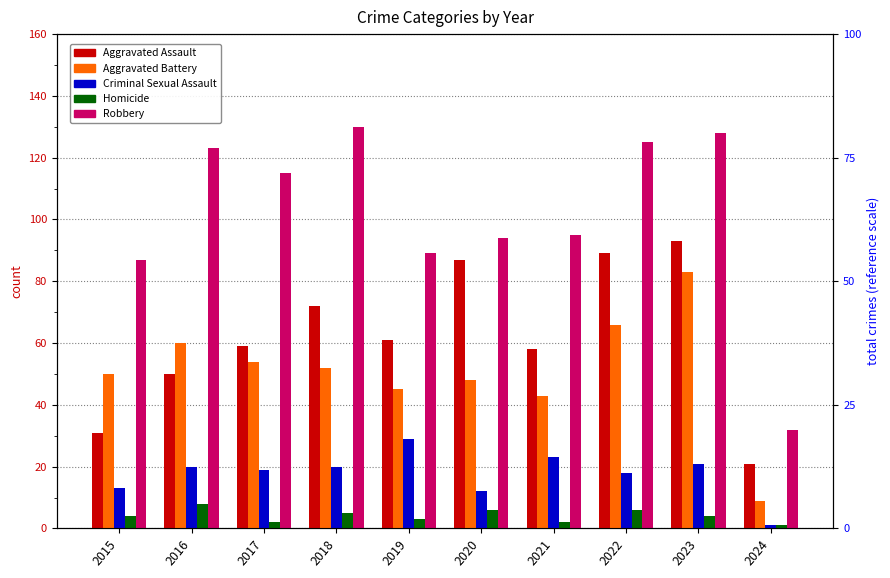

Reading left to right, extract all data points from this chart.

Aggravated Assault: 2015=31	2016=50	2017=59	2018=72	2019=61	2020=87	2021=58	2022=89	2023=93	2024=21
Aggravated Battery: 2015=50	2016=60	2017=54	2018=52	2019=45	2020=48	2021=43	2022=66	2023=83	2024=9
Criminal Sexual Assault: 2015=13	2016=20	2017=19	2018=20	2019=29	2020=12	2021=23	2022=18	2023=21	2024=1
Homicide: 2015=4	2016=8	2017=2	2018=5	2019=3	2020=6	2021=2	2022=6	2023=4	2024=1
Robbery: 2015=87	2016=123	2017=115	2018=130	2019=89	2020=94	2021=95	2022=125	2023=128	2024=32